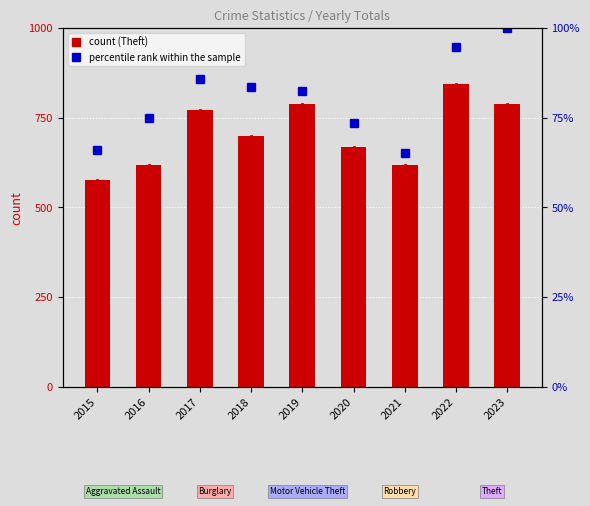

Rank the series at 2022 from highest to lowest value.

Theft, percentile rank within the sample